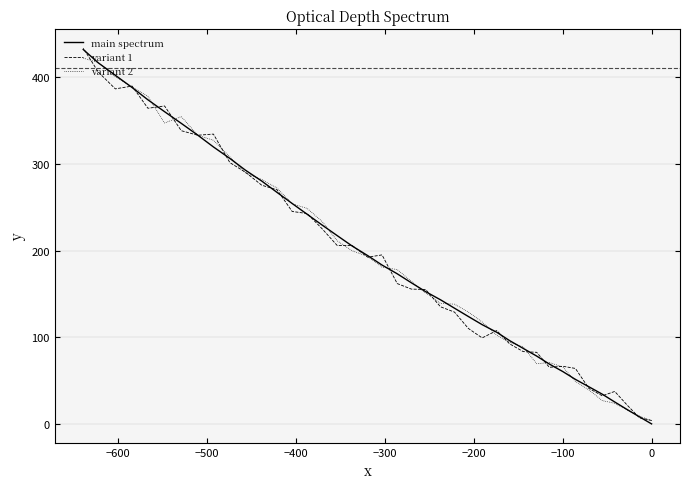

True or false: main spectrum and variant 2 intersect in this chart.

True